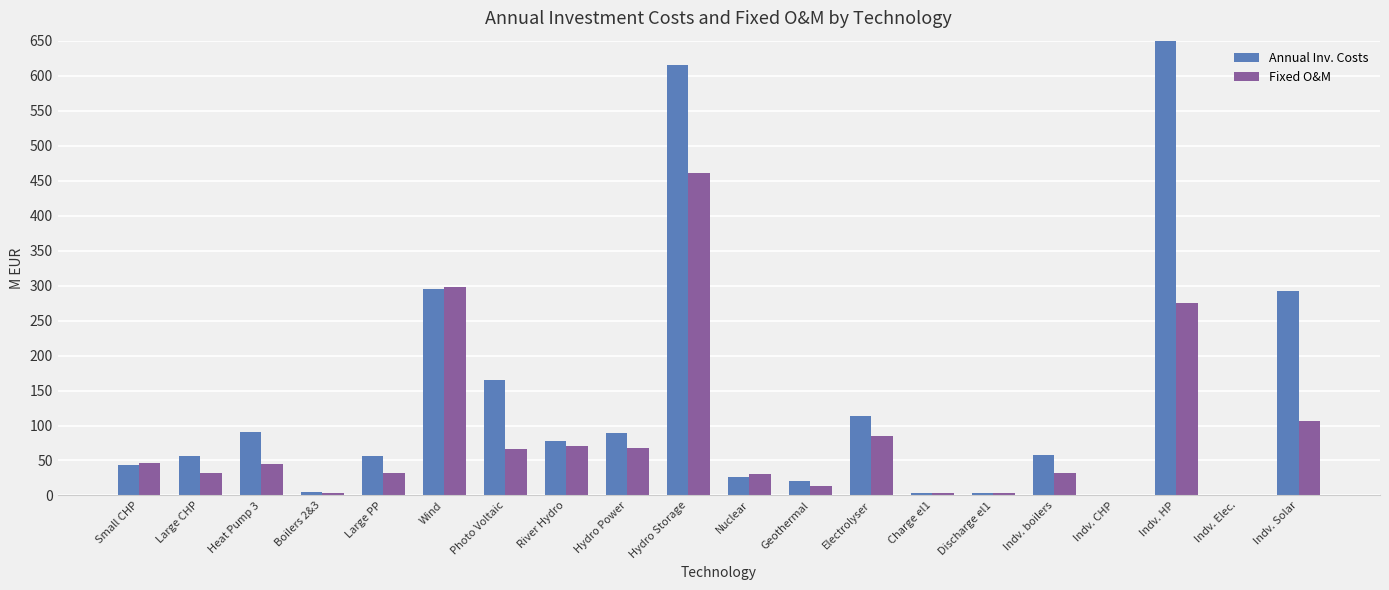

How many positive values does the Fixed O&M series have?

18